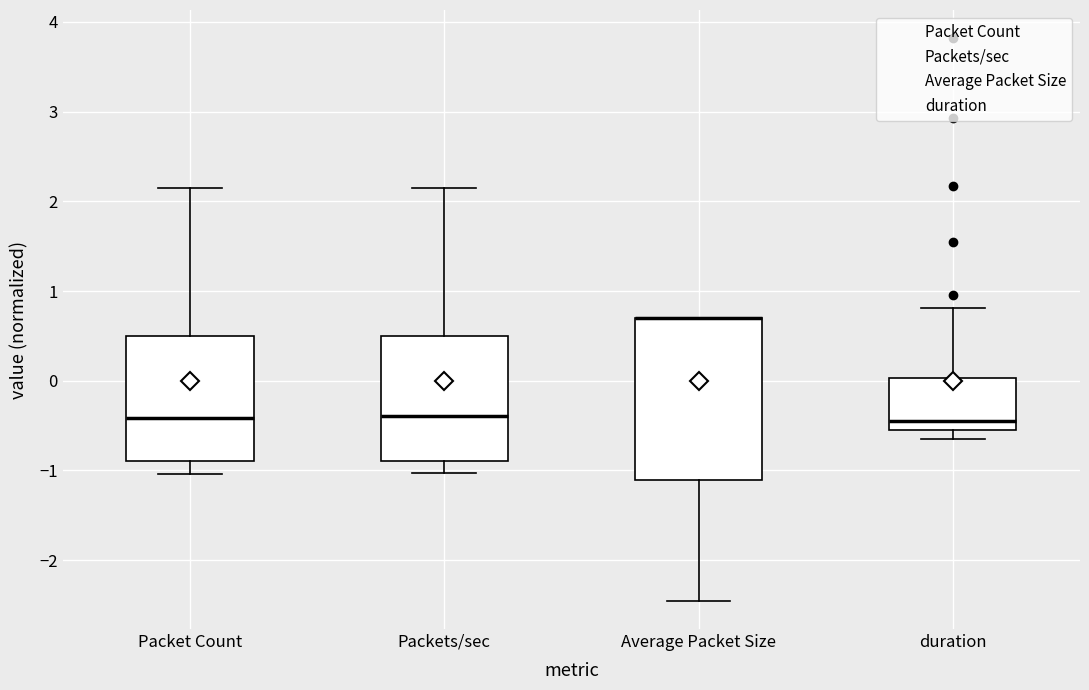

Reading left to right, transcribe this box plot: for each box, give where its median line is, the range the box spans, and where its two whiskers end, as read against the y-axis. The values are not printed on the chart, so give them approximately, as read against the axis.

Packet Count: median -0.4, box -0.9 to 0.5, whiskers -1.0 to 2.1
Packets/sec: median -0.4, box -0.9 to 0.5, whiskers -1.0 to 2.1
Average Packet Size: median 0.7 (drawn on the box's upper edge), box -1.1 to 0.7, whiskers -2.5 to 0.7
duration: median -0.4, box -0.6 to 0.0, whiskers -0.6 (just below the box's lower edge) to 0.8